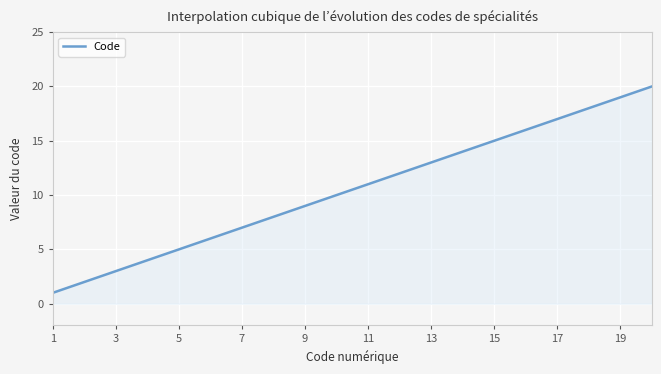

What is the difference between the maximum and minimum values?

19.0